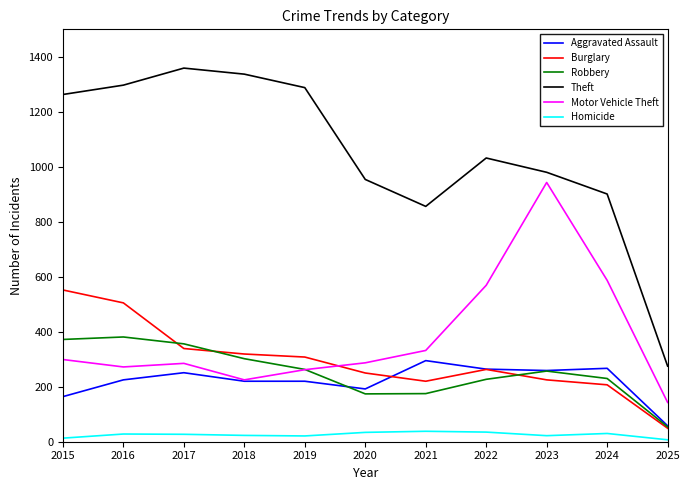

The value of Theft at 2021 is 1365. True or false?

False